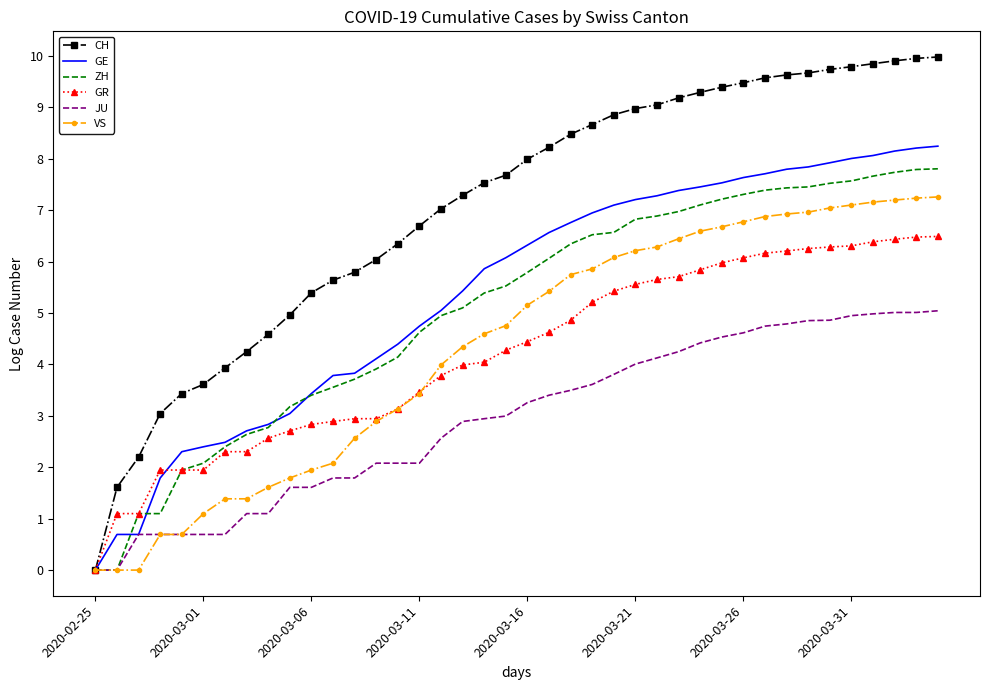

Rank the series by their maximum value, from highest to lowest.

CH, GE, ZH, VS, GR, JU